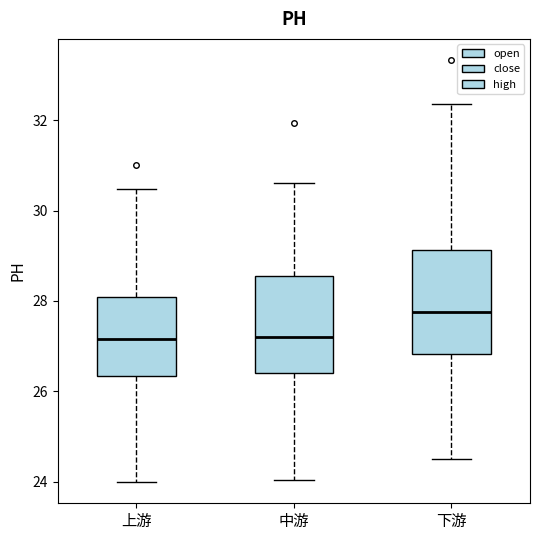

Reading left to right, transcribe this box plot: for each box, give where its median line is, the range the box spans, and where its two whiskers end, as read against the y-axis. The values are not printed on the chart, so give them approximately, as read against the axis.

上游: median 27.2, box 26.4 to 28.0, whiskers 24.0 to 30.4
中游: median 27.2, box 26.4 to 28.6, whiskers 24.0 to 30.6
下游: median 27.8, box 26.8 to 29.2, whiskers 24.6 to 32.4